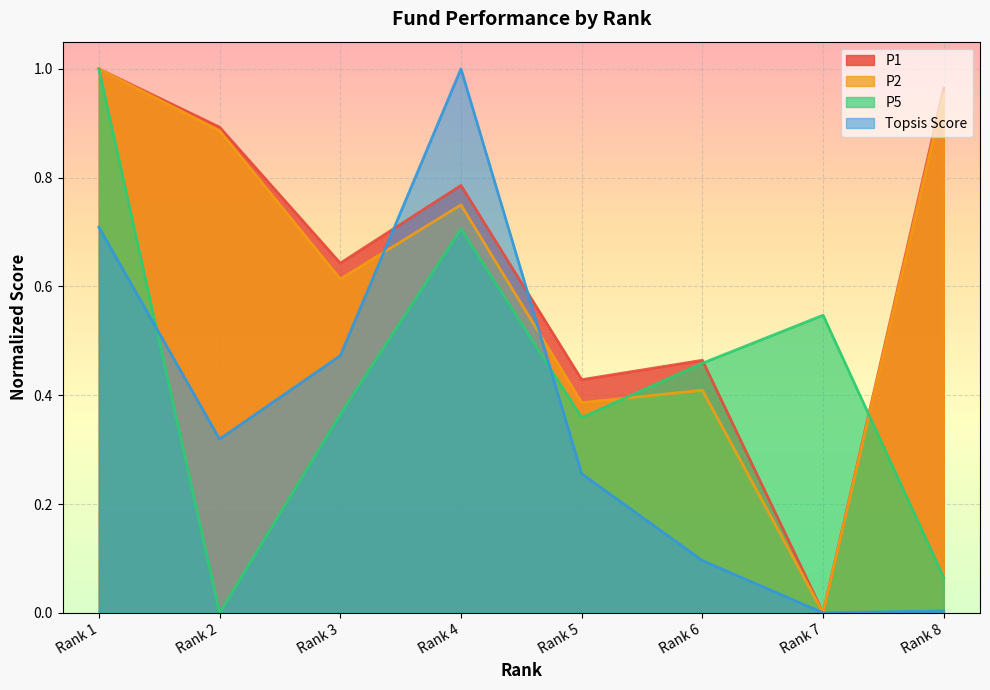

At which category is the sum across all series the highest?

Rank 1